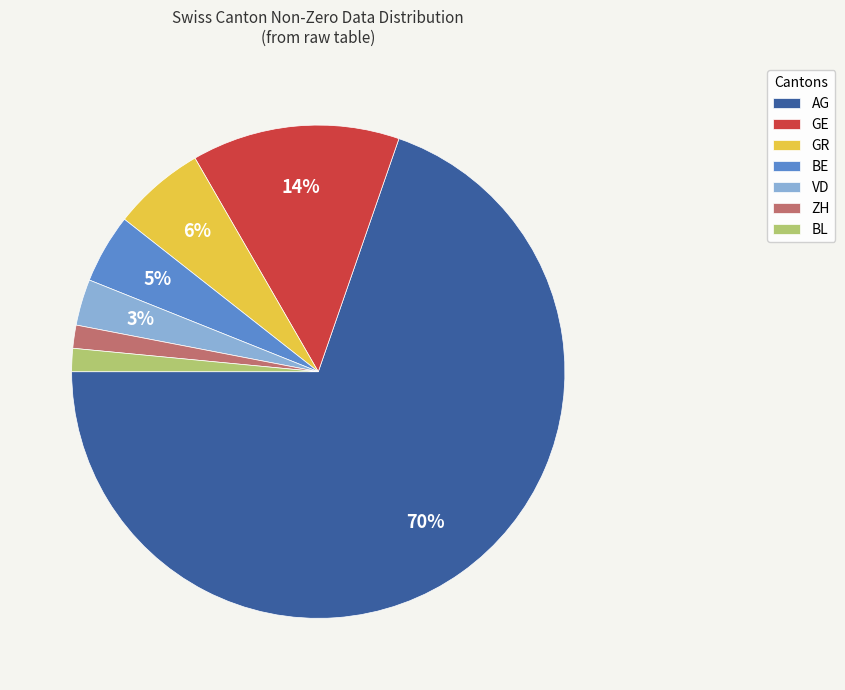

To the nearest percent, what is the combined percentage of GR and BE?

11%